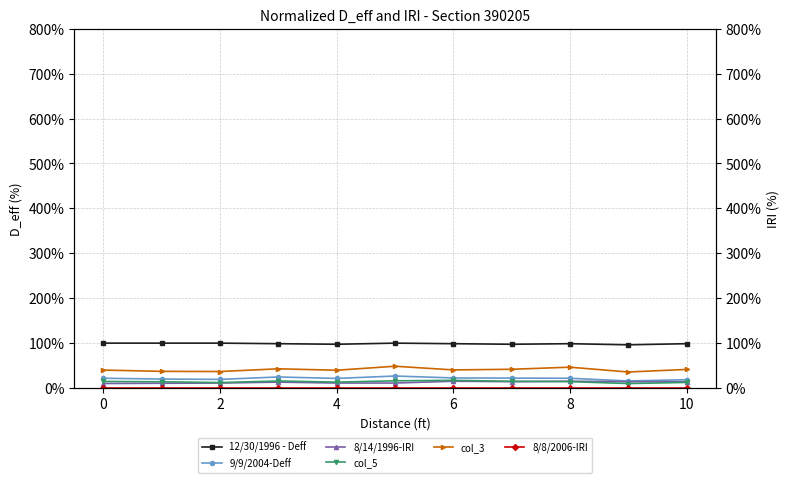

How many data points does each series have?

11